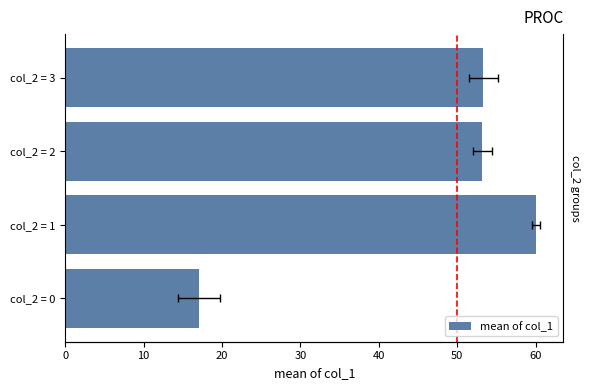

What is the maximum value shown in the chart?

60.0